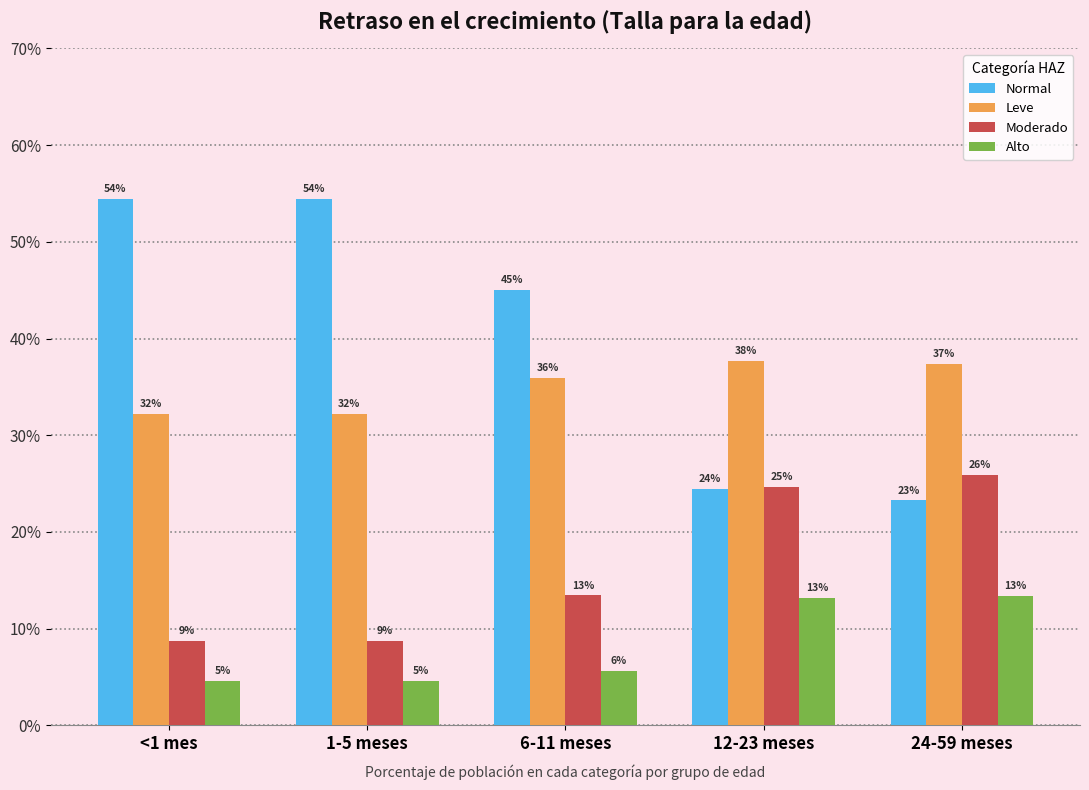

At how many categories does at least one series exceed 0?

5